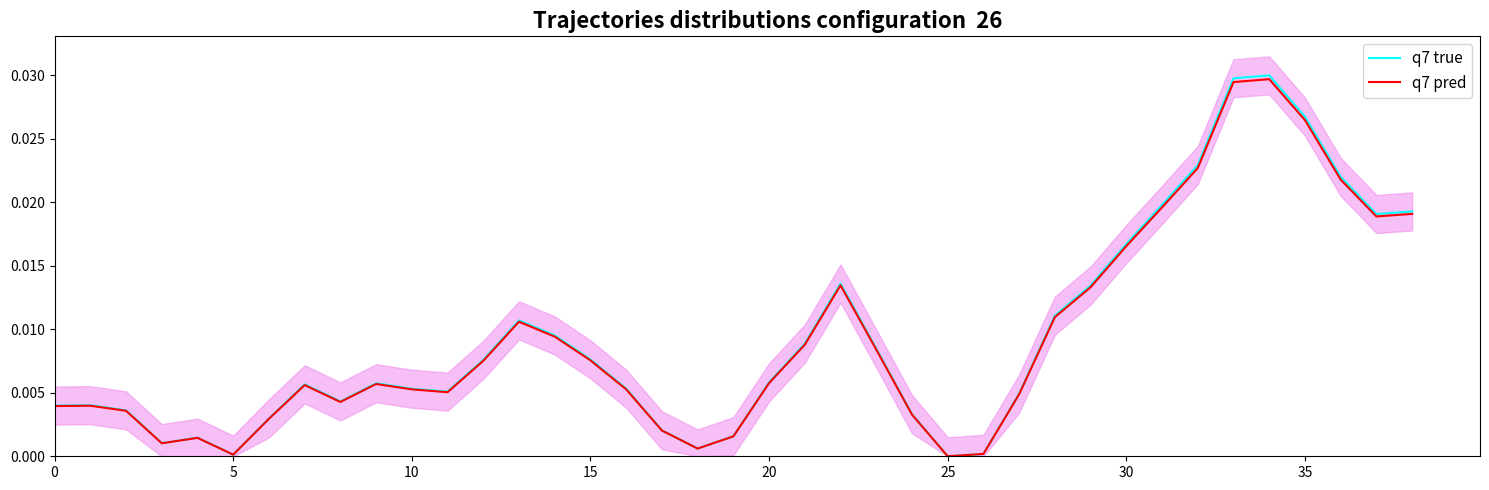

The q7 true series shows 0.0 at 13. True or false?

False